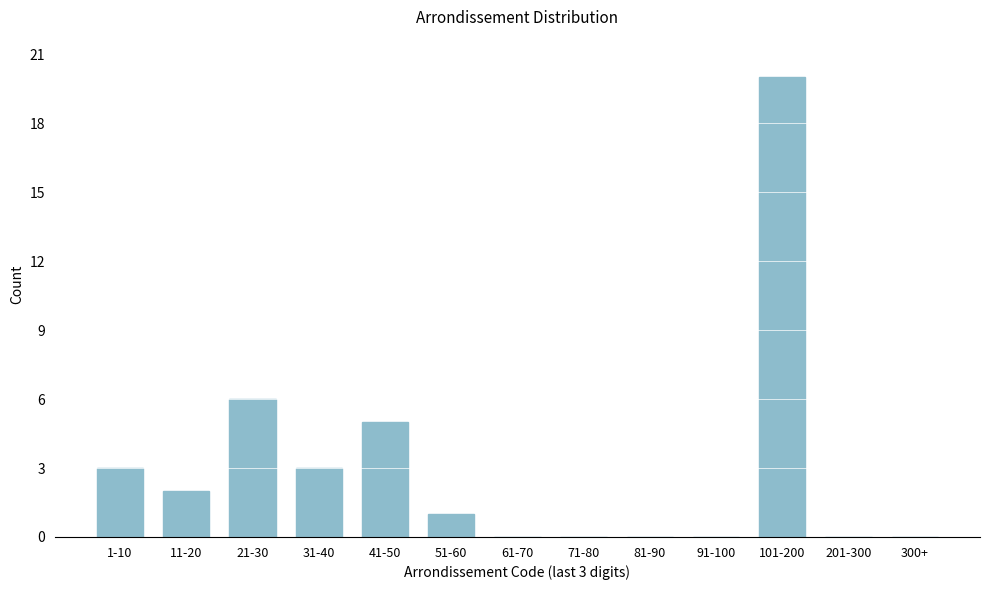

Reading left to right, what are all the values shown in this chart?

1-10=3	11-20=2	21-30=6	31-40=3	41-50=5	51-60=1	61-70=0	71-80=0	81-90=0	91-100=0	101-200=20	201-300=0	300+=0